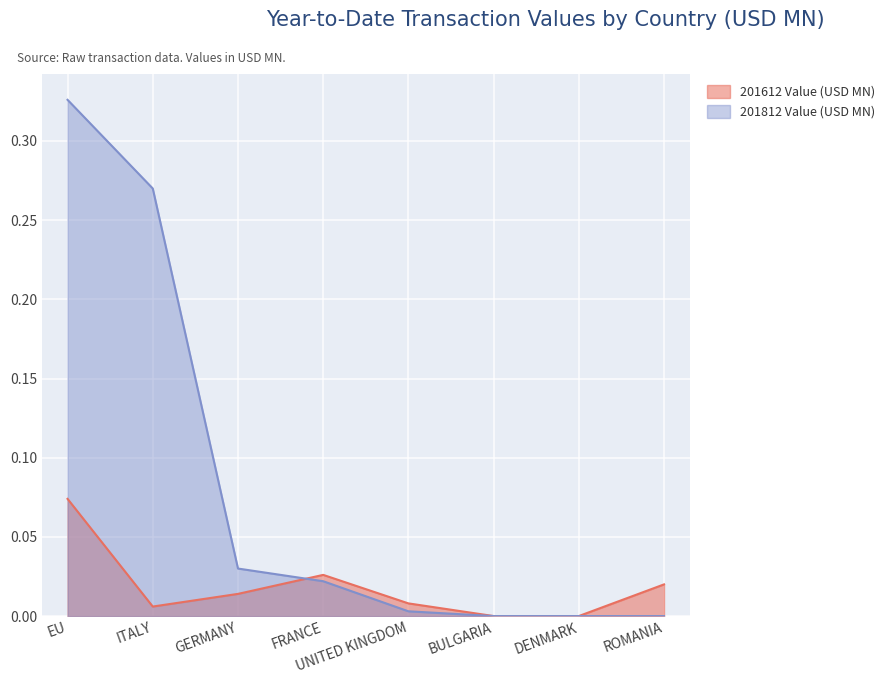

What is the highest value of the 201612 Value (USD MN) series?

0.1